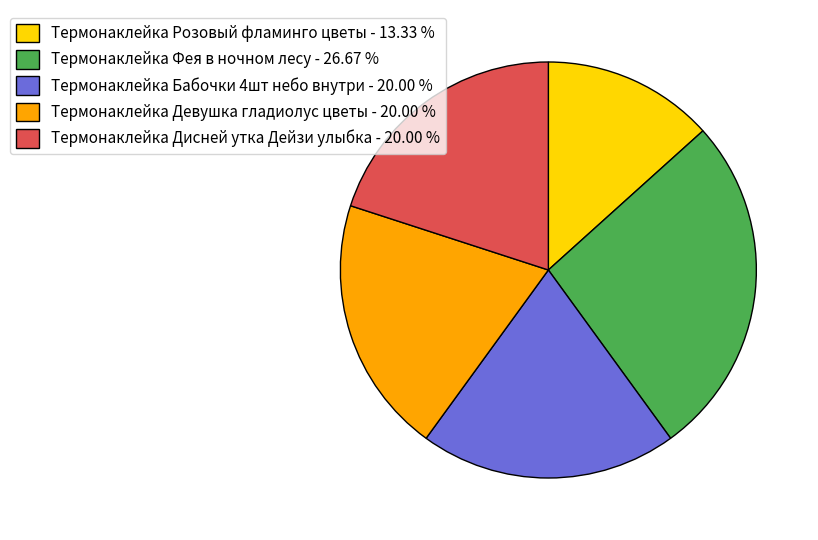

Does any single category account for the majority?

No